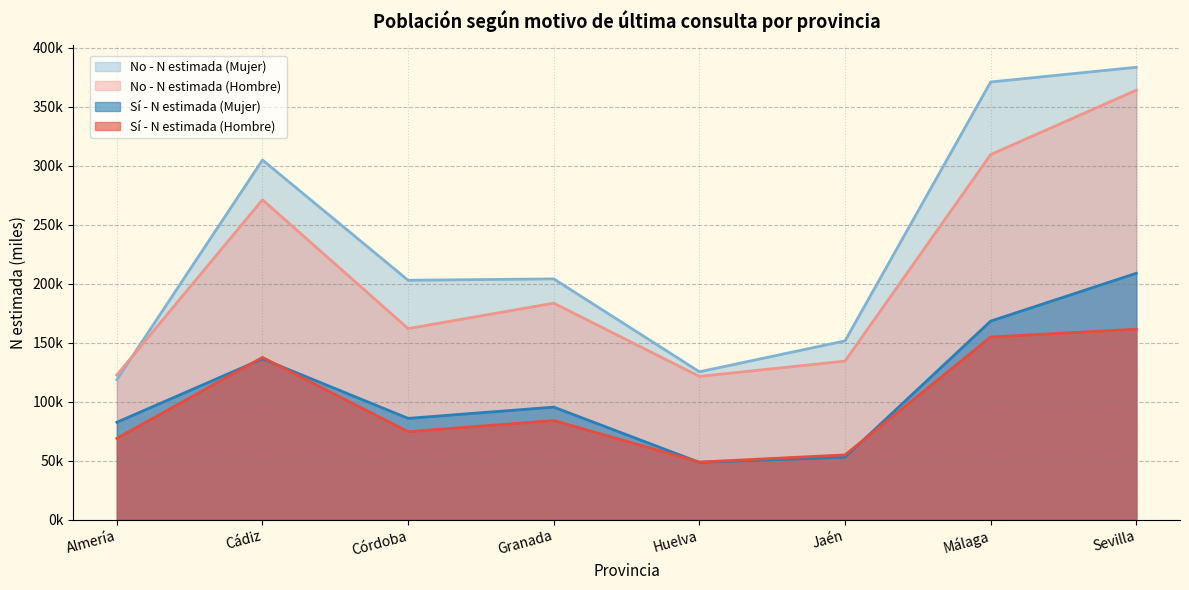

What is the sum of the Sí - N estimada (Hombre) values at Córdoba and Cádiz?

212.1